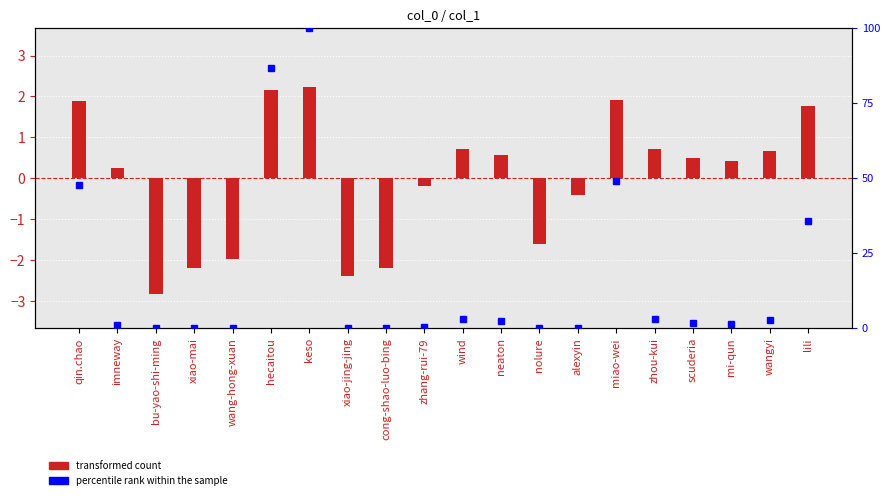

How many series are shown in this chart?

2